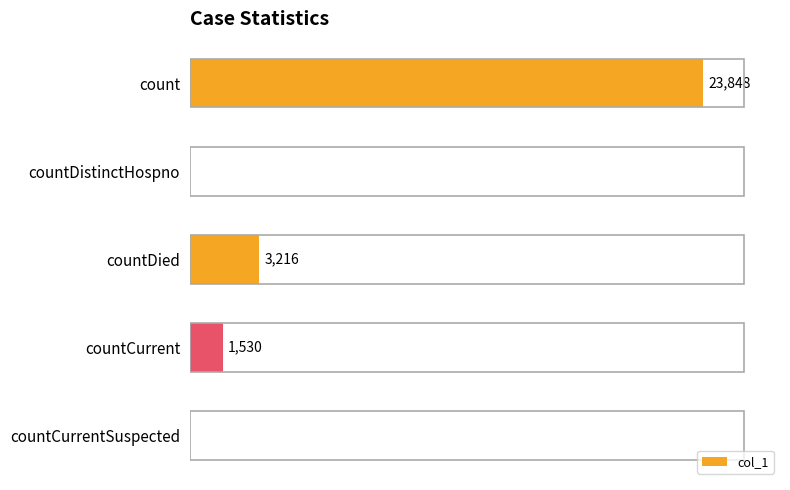

Which label corresponds to the largest value in the chart?

count